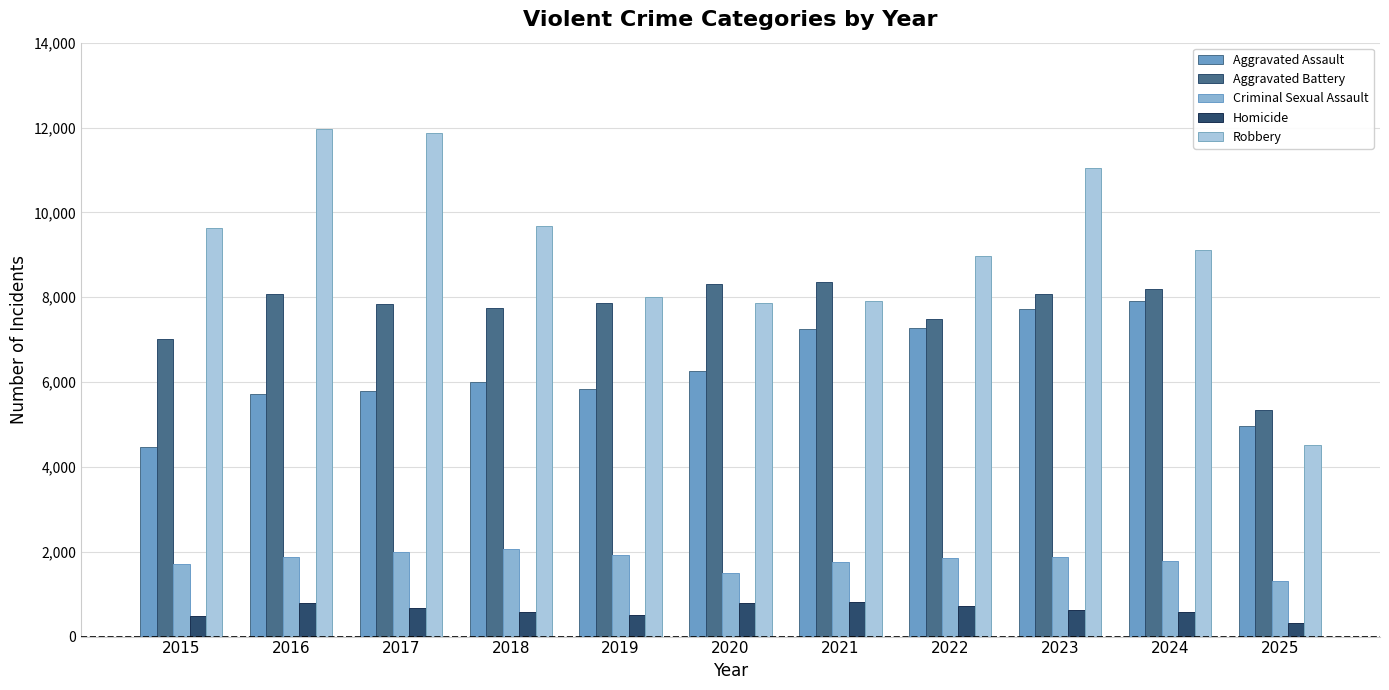

Reading left to right, what are all the values shown in this chart?

Aggravated Assault: 2015=4480	2016=5713	2017=5793	2018=6002	2019=5841	2020=6265	2021=7242	2022=7281	2023=7712	2024=7905	2025=4967
Aggravated Battery: 2015=7018	2016=8085	2017=7845	2018=7734	2019=7858	2020=8320	2021=8348	2022=7495	2023=8080	2024=8183	2025=5345
Criminal Sexual Assault: 2015=1718	2016=1870	2017=1997	2018=2057	2019=1933	2020=1508	2021=1764	2022=1844	2023=1877	2024=1784	2025=1309
Homicide: 2015=496	2016=786	2017=672	2018=588	2019=499	2020=787	2021=806	2022=730	2023=632	2024=589	2025=316
Robbery: 2015=9638	2016=11960	2017=11881	2018=9681	2019=7995	2020=7855	2021=7920	2022=8964	2023=11052	2024=9115	2025=4513